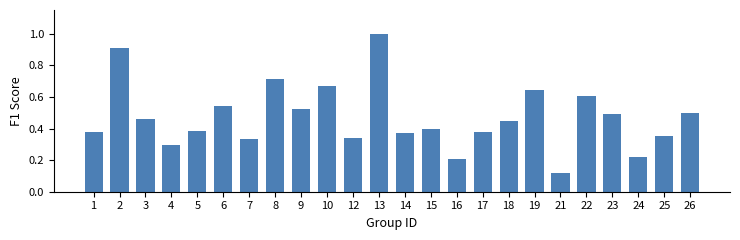

At which label is the value closest to 0?

21